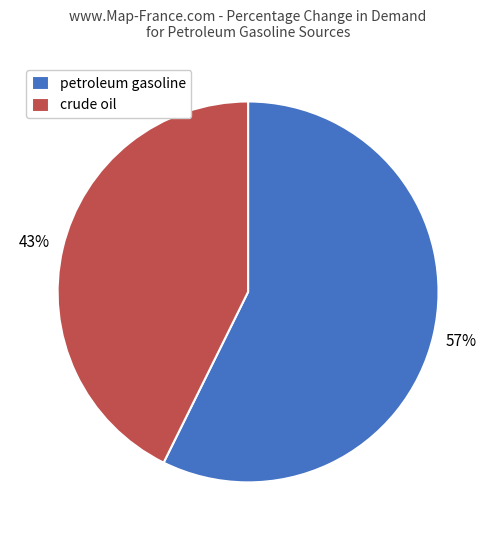

What is the smallest slice in the pie chart?

crude oil